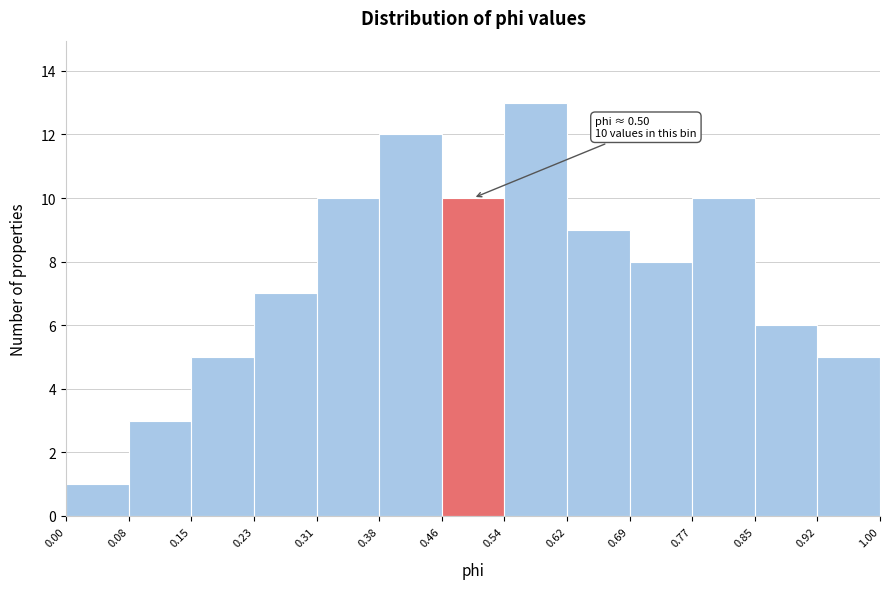

Over which range of the x-axis is the bar tallest?

0.54 to 0.62